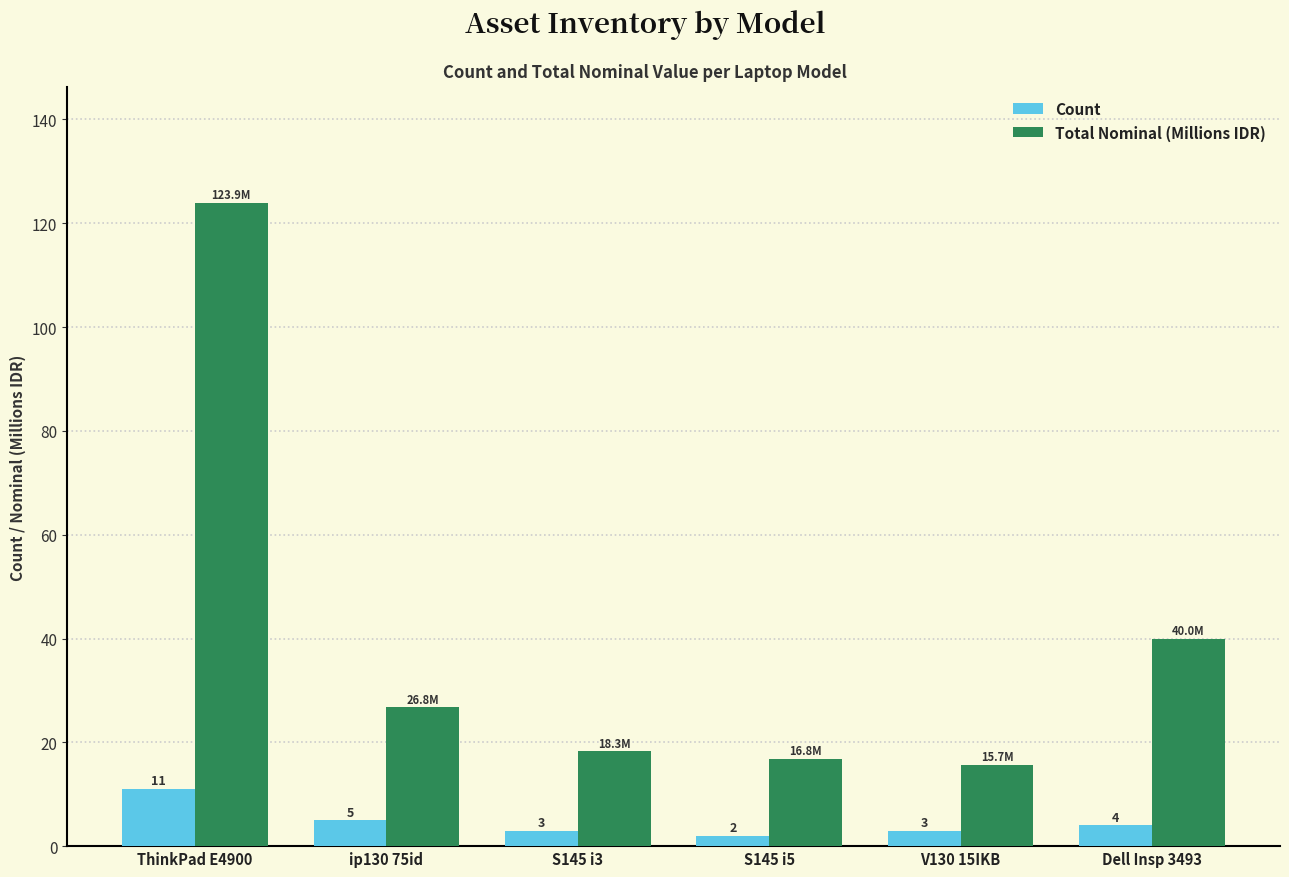

At which category is the sum across all series the highest?

ThinkPad E4900